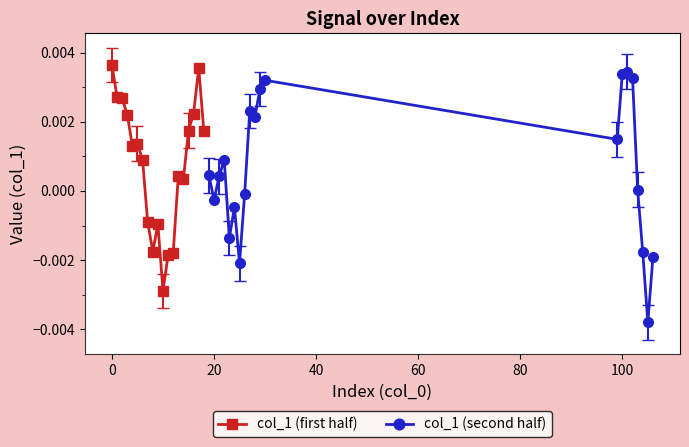

Does the chart display data point markers on the line(s)?

Yes